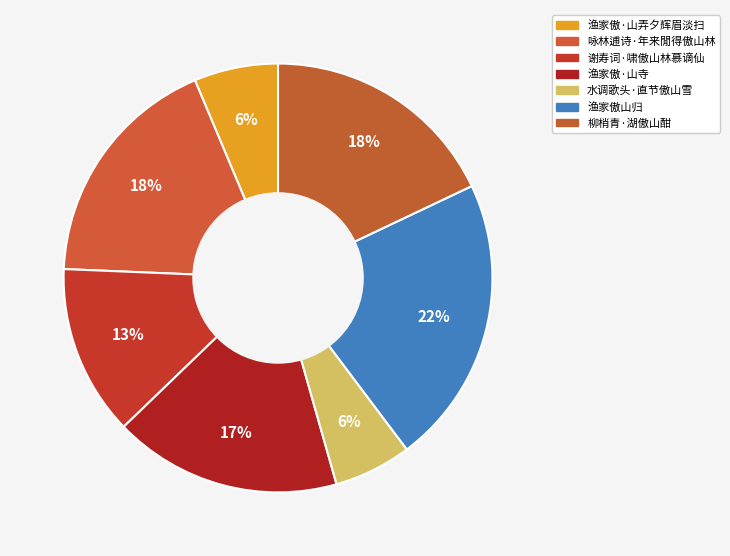

Is there any slice that represents more than half of the pie?

No